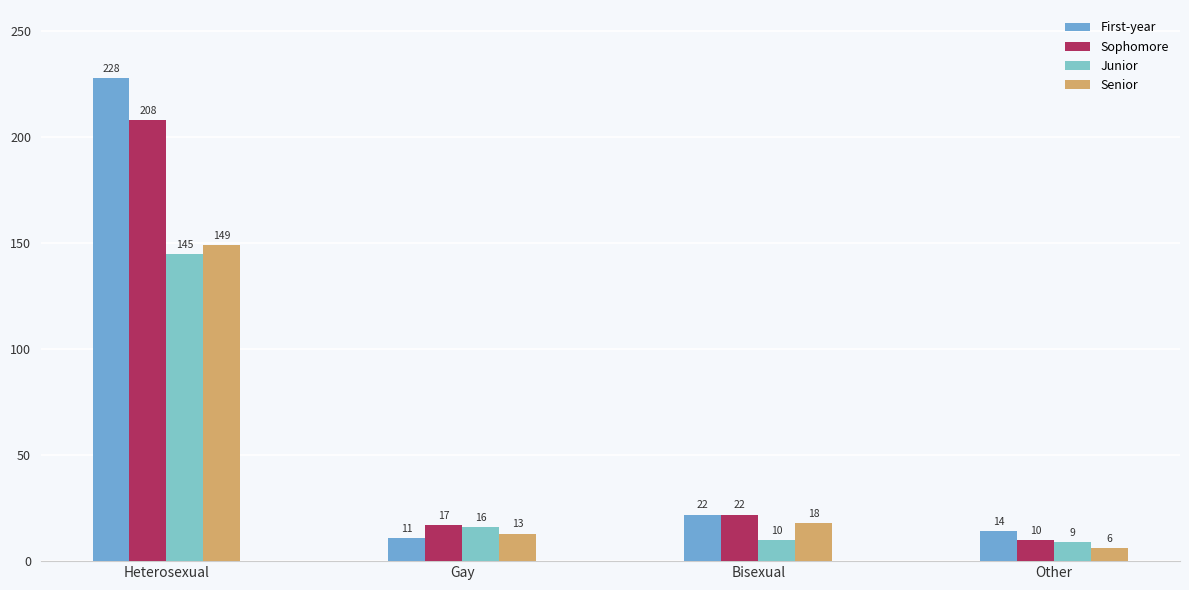

Does the chart contain stacked bars?

No